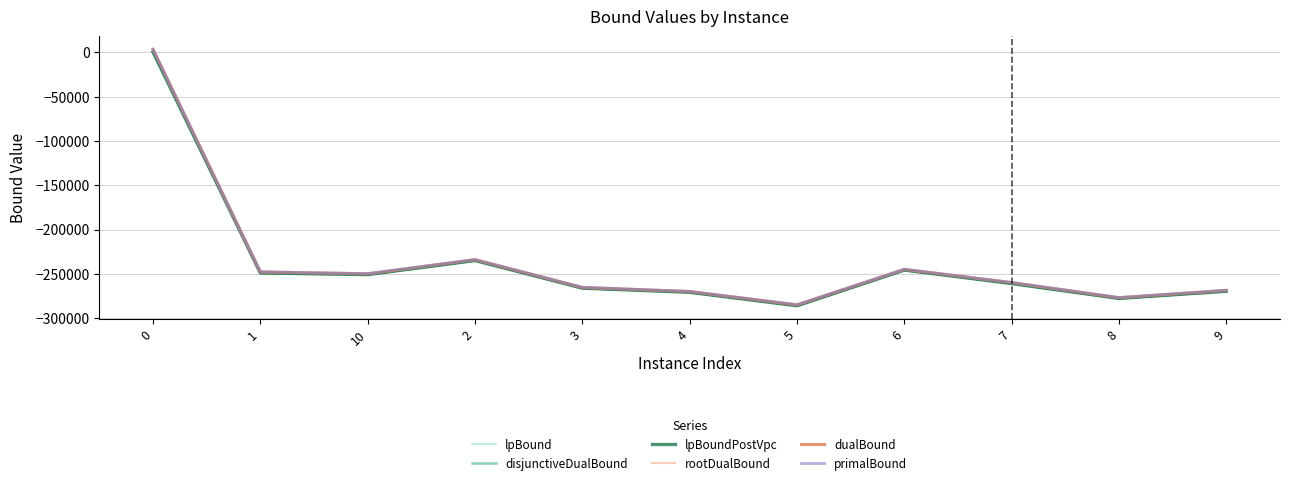

Reading left to right, extract all data points from this chart.

lpBound: 0=367.8	1=-249005.4	10=-250843.6	2=-234952.5	3=-266147.3	4=-270815.8	5=-286001.7	6=-245724.7	7=-260964.6	8=-277748.8	9=-269621.1
disjunctiveDualBound: 0=374.2	1=-249005.4	10=-250843.6	2=-234952.5	3=-266147.3	4=-270813.2	5=-286001.7	6=-245724.7	7=-260964.6	8=-277748.8	9=-269620.2
lpBoundPostVpc: 0=373.1	1=-249005.4	10=-250843.6	2=-234952.5	3=-266147.3	4=-270815.8	5=-286001.7	6=-245724.7	7=-260964.6	8=-277748.8	9=-269621.1
rootDualBound: 0=3346.7	1=-248339.2	10=-250229.0	2=-234331.6	3=-265709.2	4=-270274.3	5=-285456.9	6=-245300.1	7=-260284.2	8=-277332.9	9=-268986.8
dualBound: 0=3417.0	1=-247837.4	10=-249941.4	2=-233996.7	3=-265361.7	4=-269916.5	5=-285039.5	6=-244963.4	7=-259857.8	8=-276929.9	9=-268643.7
primalBound: 0=3417.0	1=-247655.0	10=-249752.0	2=-233827.0	3=-265170.0	4=-269805.0	5=-284857.0	6=-244844.0	7=-259714.0	8=-276752.0	9=-268509.0